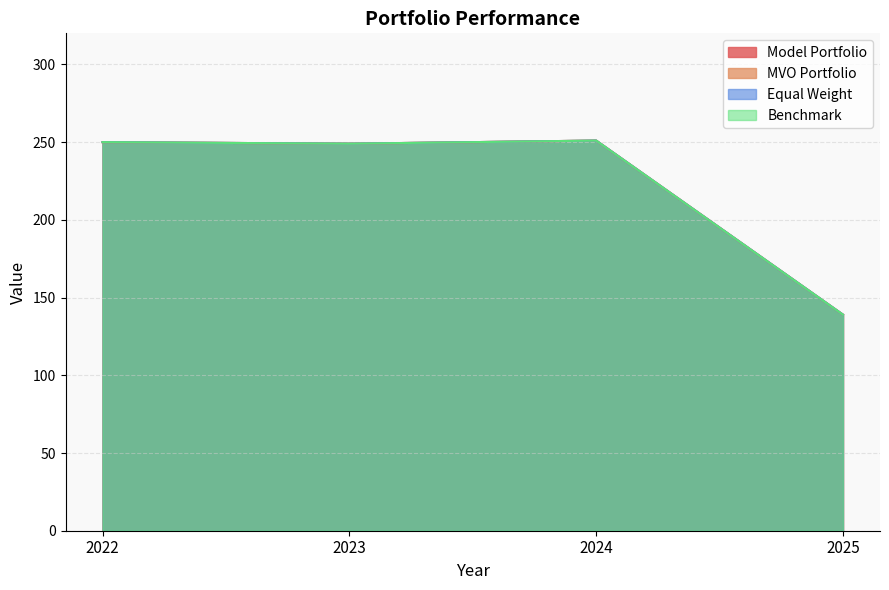

In MVO Portfolio, how many points are lower than both neighbors (excluding endpoints)?

1